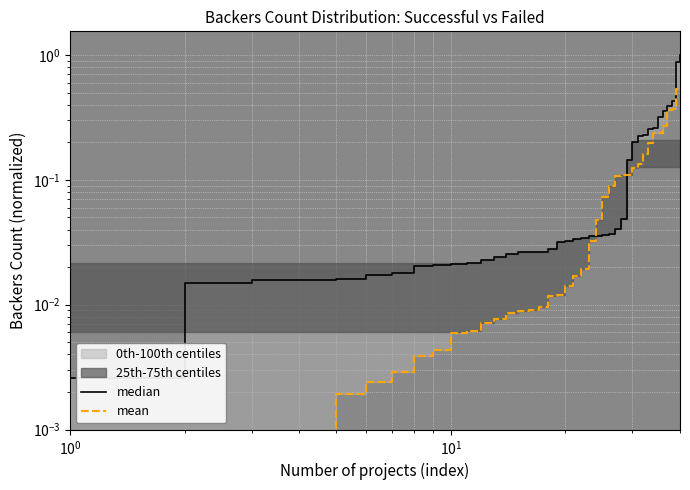

Which series ends up on top after the final intersection of median and mean?

median